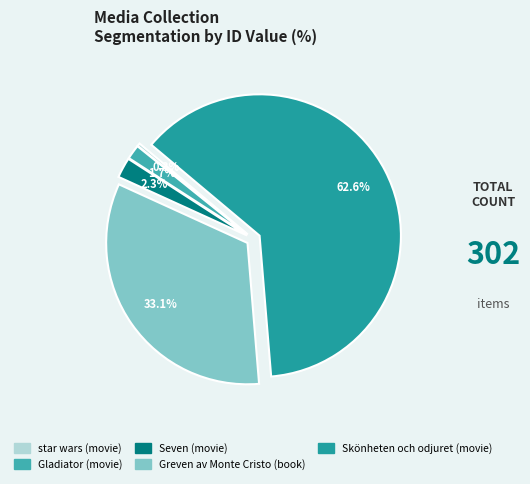

How many segments does this pie chart have?

5